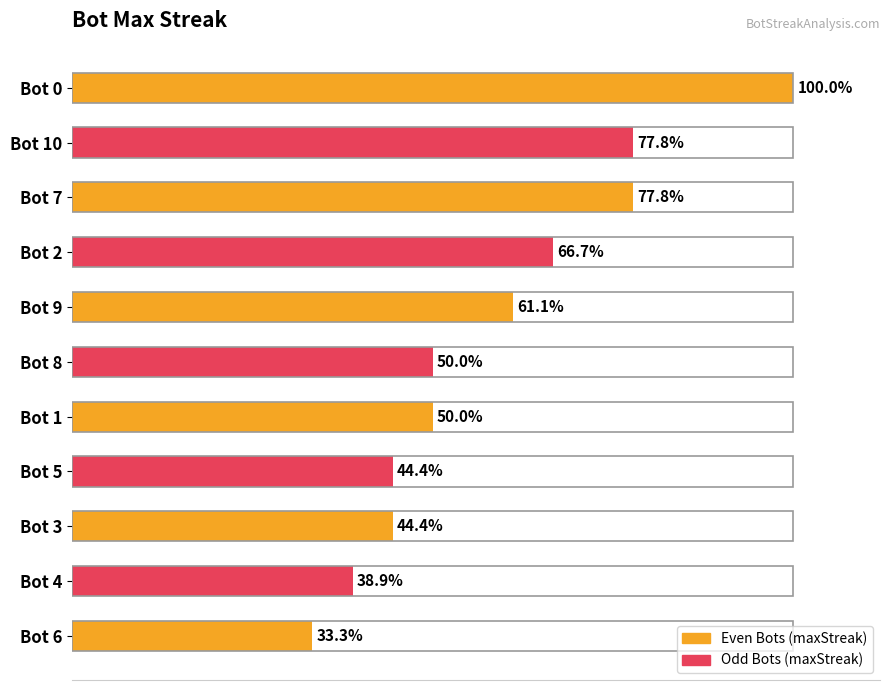

Are the bars grouped side by side (vs. stacked)?

No